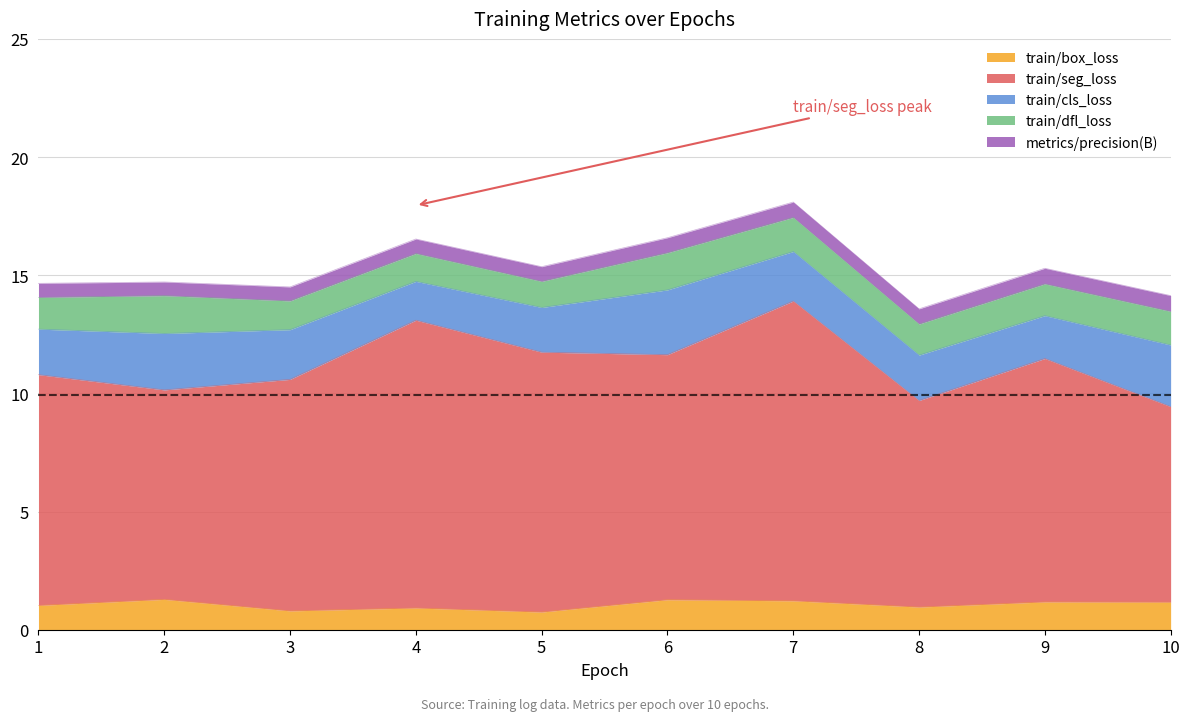

Rank the series by their maximum value, from lowest to highest.

metrics/precision(B), train/box_loss, train/dfl_loss, train/cls_loss, train/seg_loss